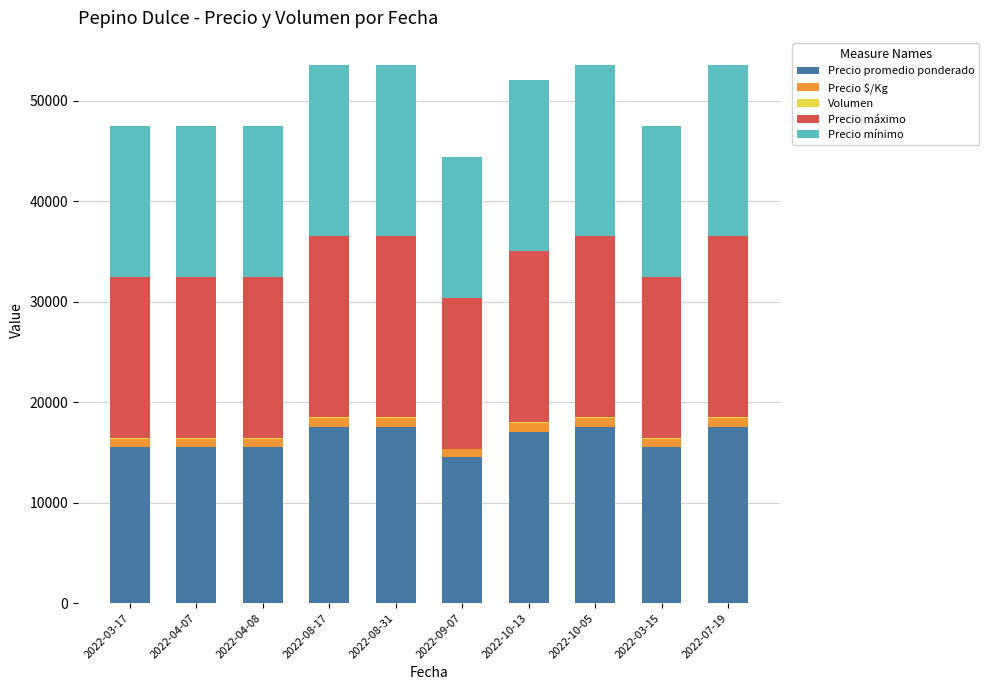

Count the number of categories in the chart.

10